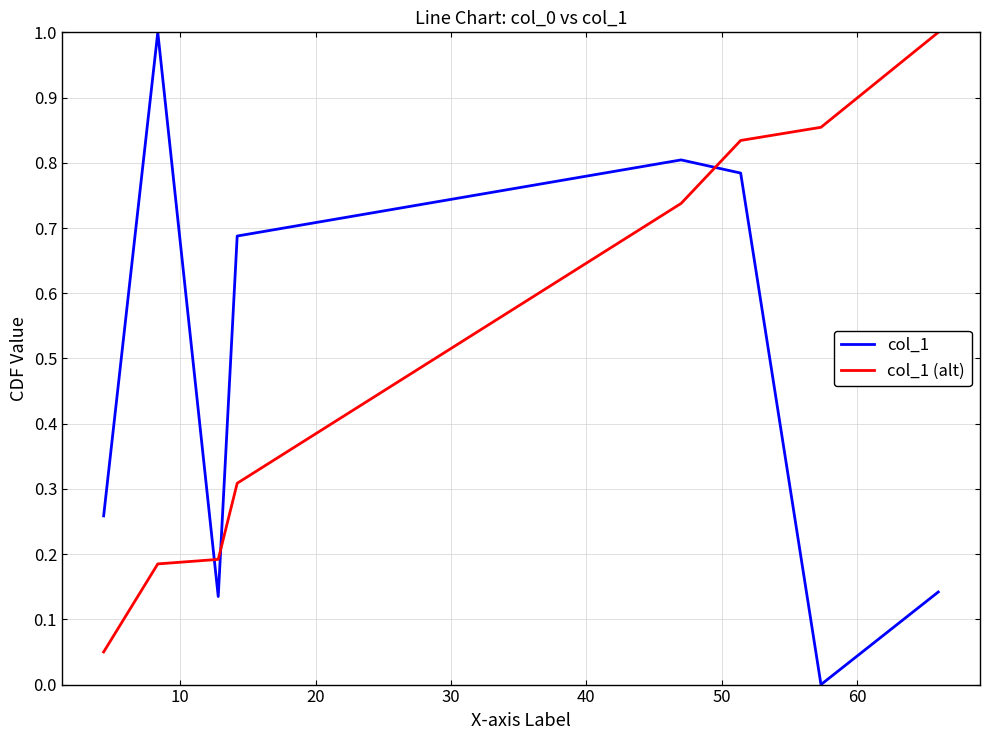

Does the chart have visible grid lines?

Yes